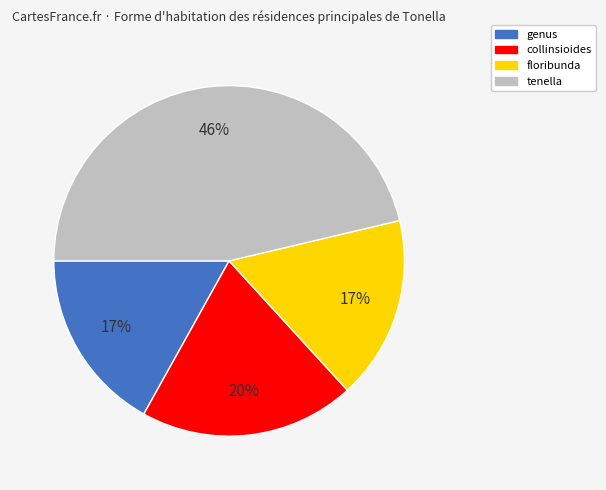

What is the ratio of the value at floribunda to the value at genus?

1.0